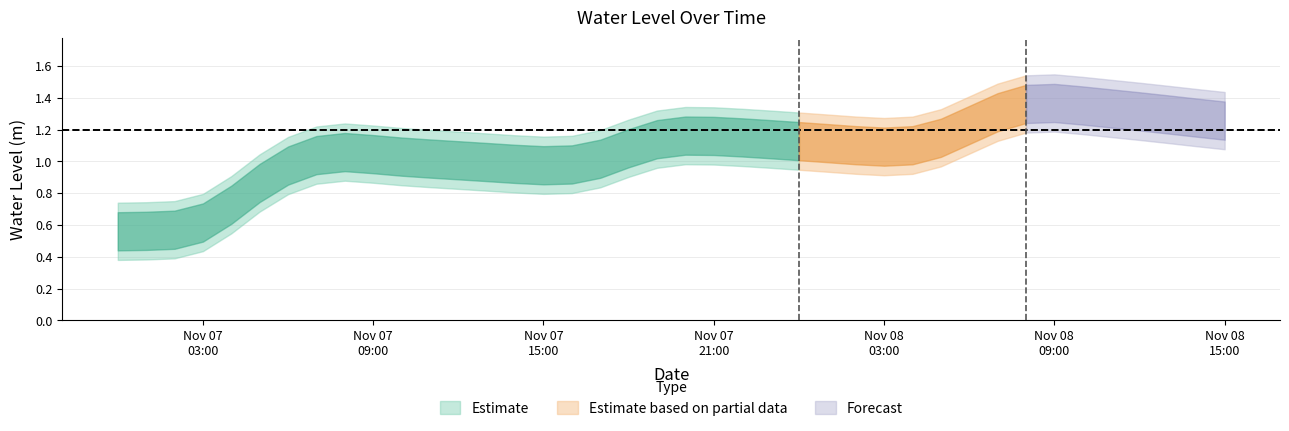

Reading left to right, transcribe all the data shown in this chart.

2024-11-07 00:00:00=0.6	2024-11-07 01:00:00=0.6	2024-11-07 02:00:00=0.6	2024-11-07 03:00:00=0.6	2024-11-07 04:00:00=0.7	2024-11-07 05:00:00=0.9	2024-11-07 06:00:00=1.0	2024-11-07 07:00:00=1.0	2024-11-07 08:00:00=1.1	2024-11-07 09:00:00=1.0	2024-11-07 10:00:00=1.0	2024-11-07 11:00:00=1.0	2024-11-07 12:00:00=1.0	2024-11-07 13:00:00=1.0	2024-11-07 14:00:00=1.0	2024-11-07 15:00:00=1.0	2024-11-07 16:00:00=1.0	2024-11-07 17:00:00=1.0	2024-11-07 18:00:00=1.1	2024-11-07 19:00:00=1.1	2024-11-07 20:00:00=1.2	2024-11-07 21:00:00=1.2	2024-11-07 22:00:00=1.2	2024-11-07 23:00:00=1.1	2024-11-08 00:00:00=1.1	2024-11-08 01:00:00=1.1	2024-11-08 02:00:00=1.1	2024-11-08 03:00:00=1.1	2024-11-08 04:00:00=1.1	2024-11-08 05:00:00=1.1	2024-11-08 06:00:00=1.2	2024-11-08 07:00:00=1.3	2024-11-08 08:00:00=1.4	2024-11-08 09:00:00=1.4	2024-11-08 10:00:00=1.4	2024-11-08 11:00:00=1.3	2024-11-08 12:00:00=1.3	2024-11-08 13:00:00=1.3	2024-11-08 14:00:00=1.3	2024-11-08 15:00:00=1.3